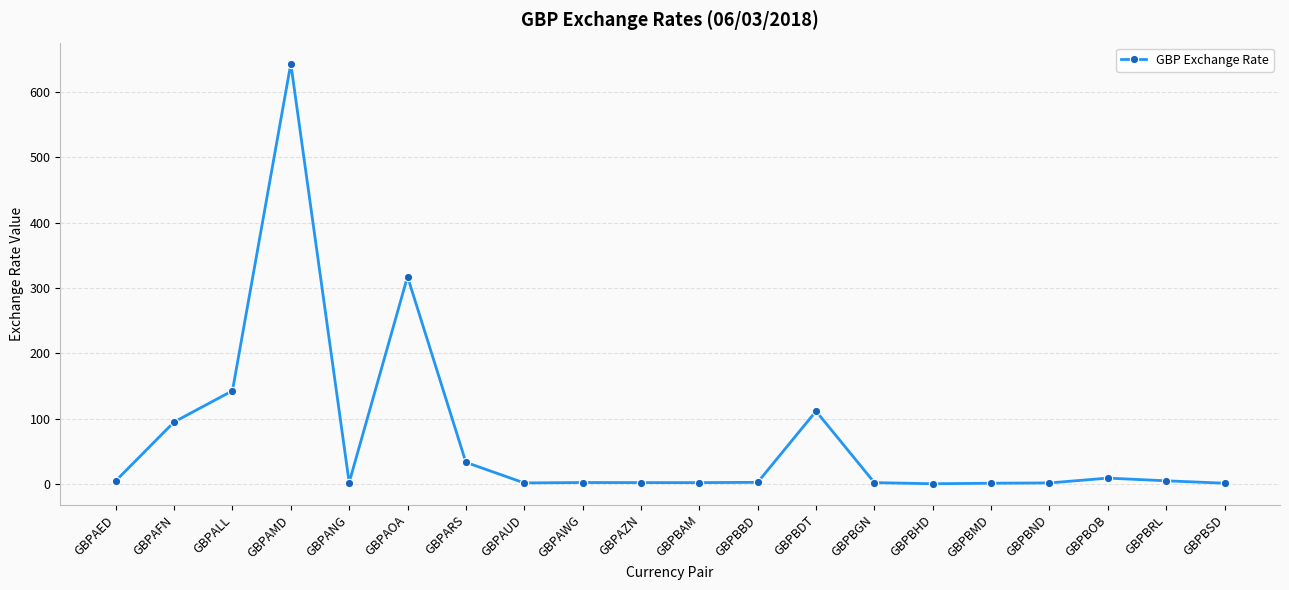

What is the minimum value shown in the chart?

0.5